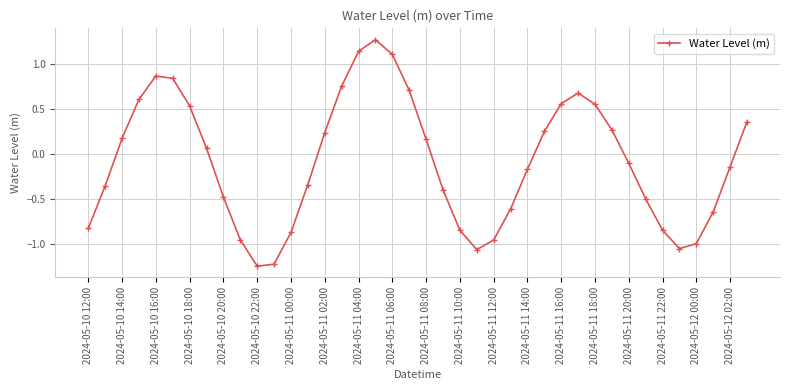

What is the sum of all values?

-3.4